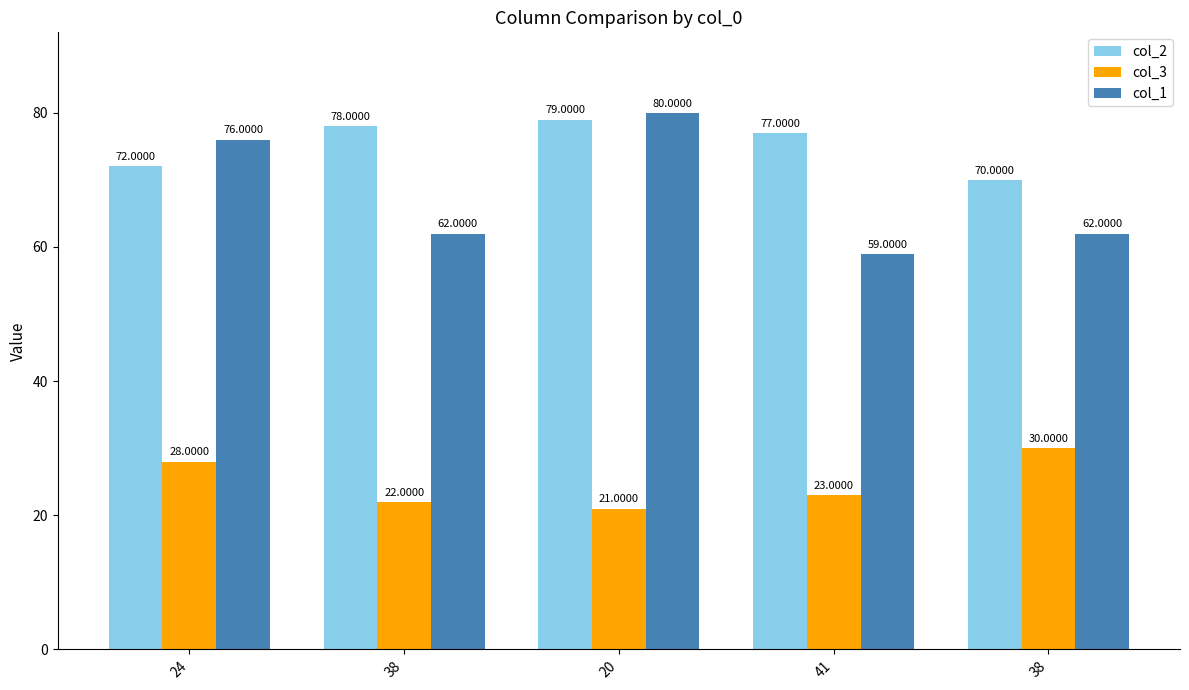

How many bars are there in each group?

3